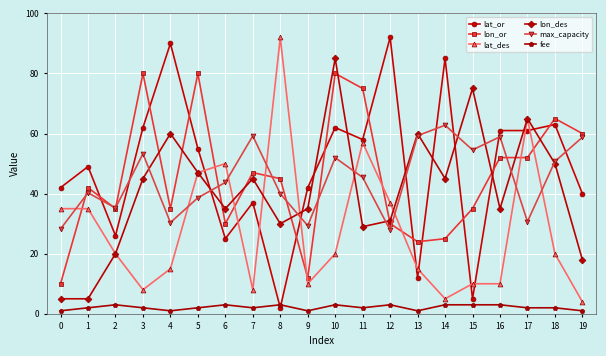

What is the maximum value for max_capacity?

62.8